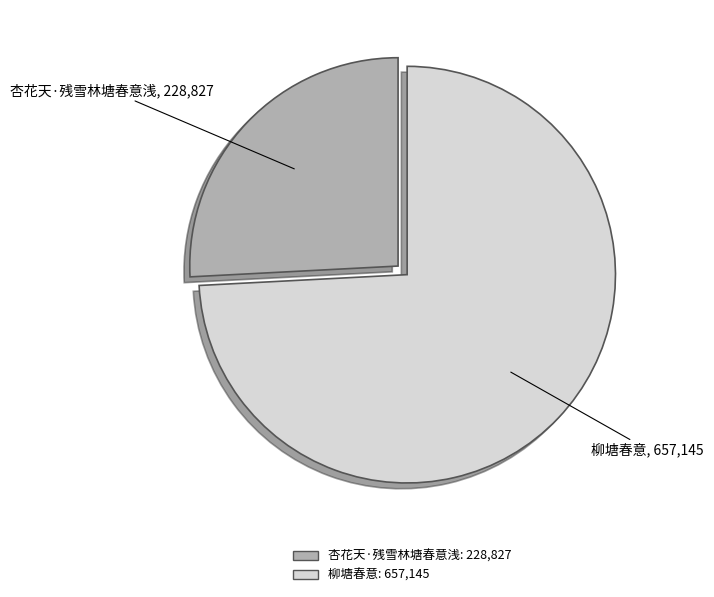

Rank the categories by value from highest to lowest.

柳塘春意, 杏花天·残雪林塘春意浅